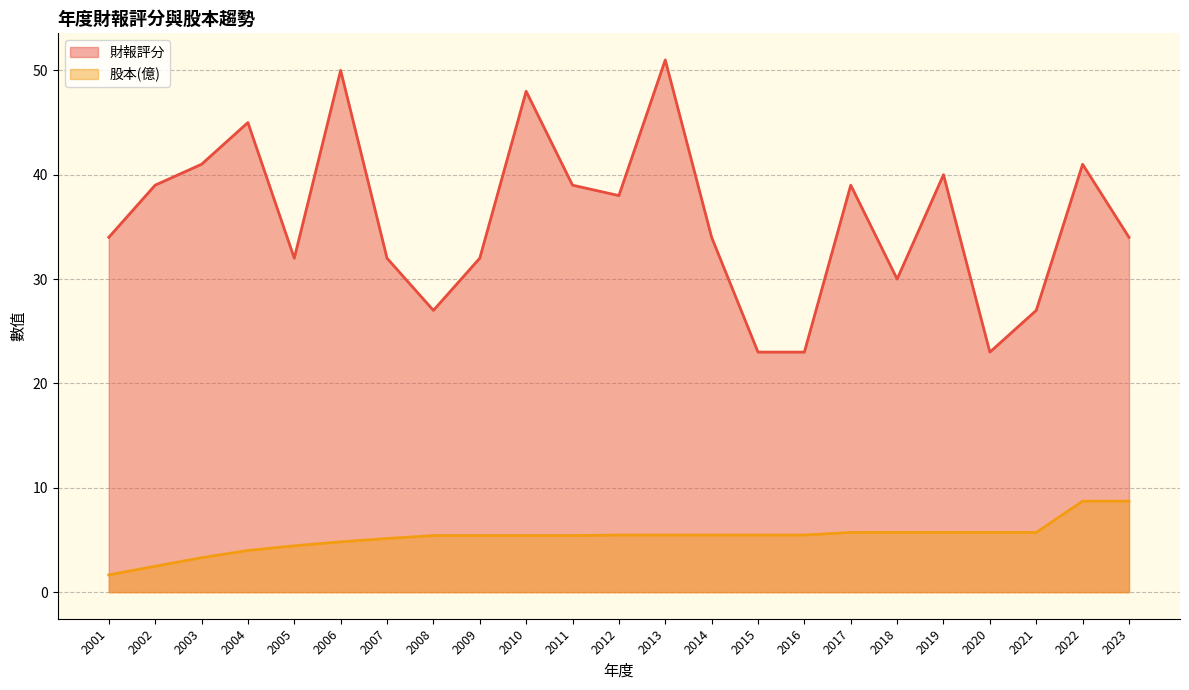

How many lines are shown in the chart?

2